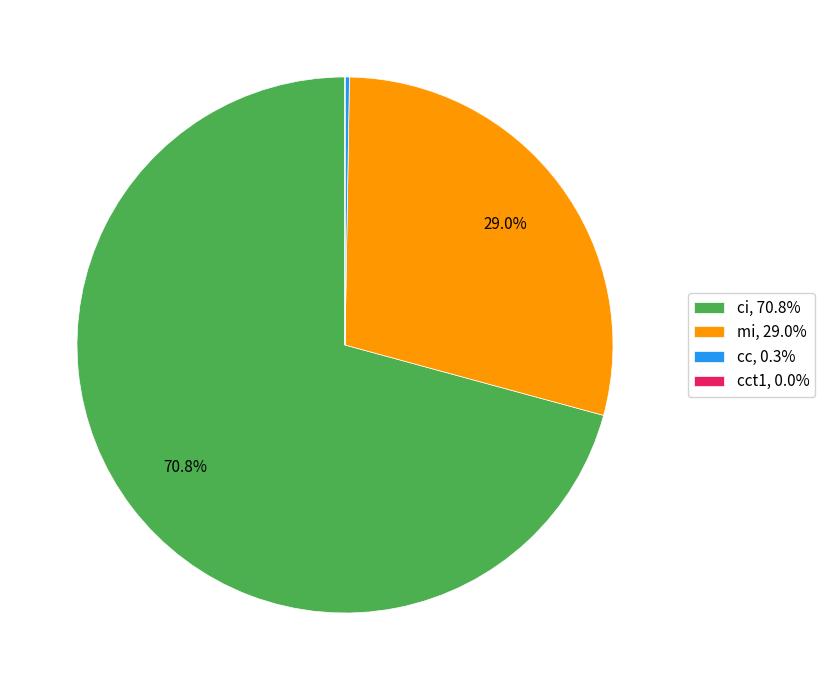

Is there a majority slice in this chart?

Yes